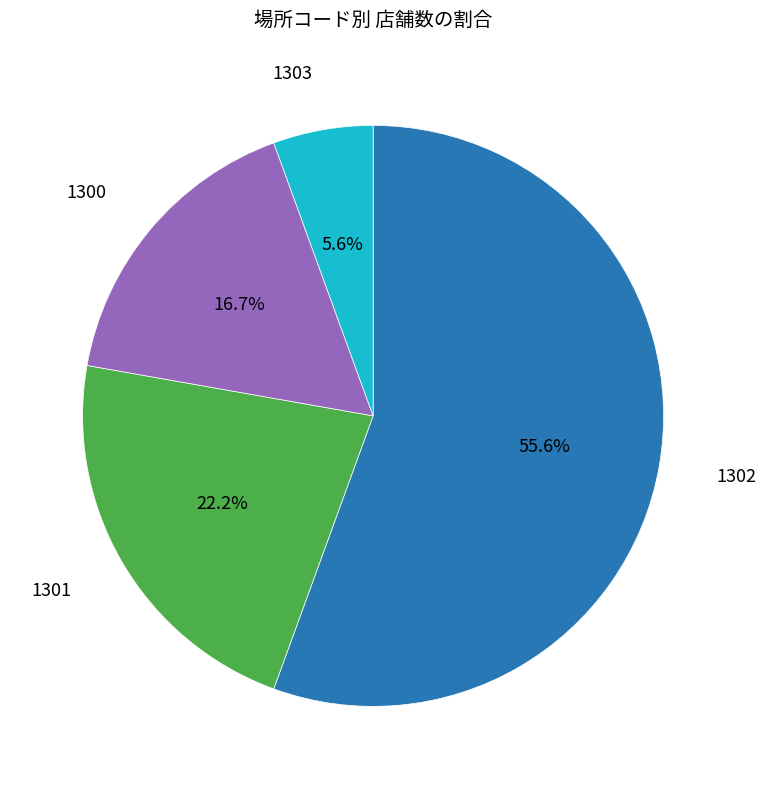

Is there any slice that represents more than half of the pie?

Yes